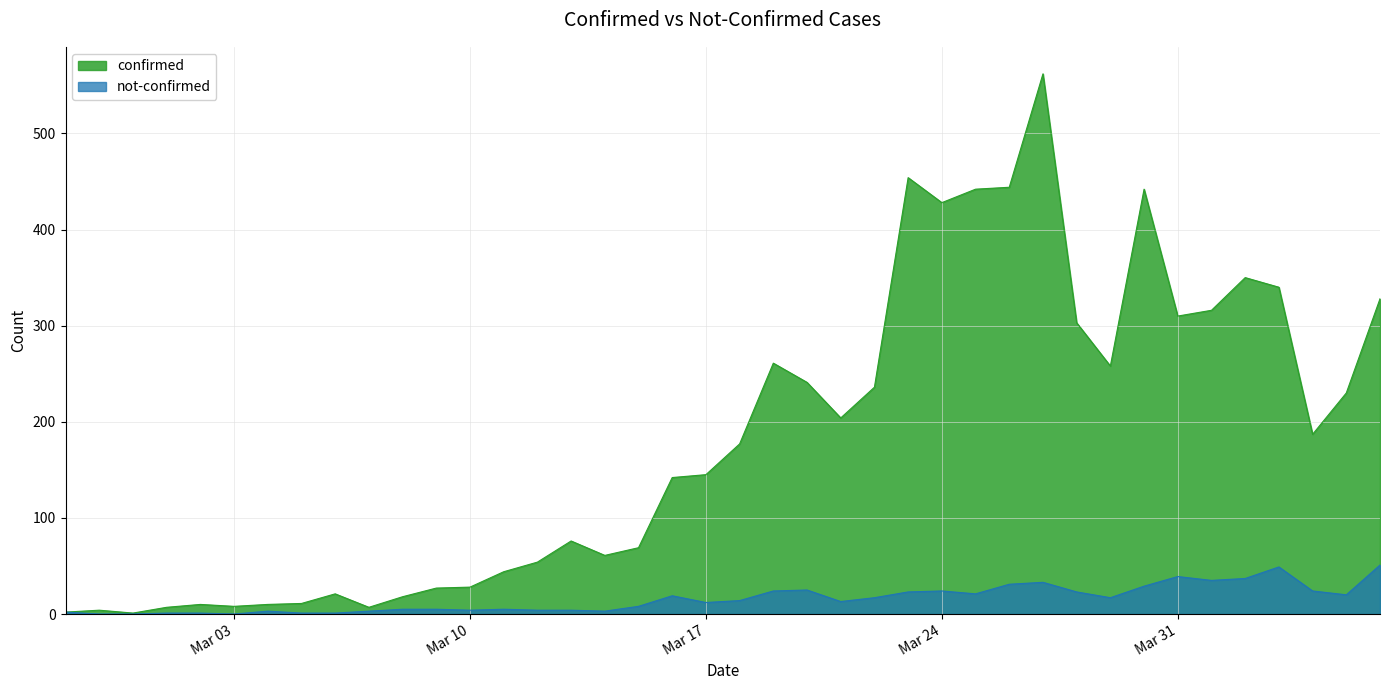

Which series has the largest range (max minus min)?

confirmed